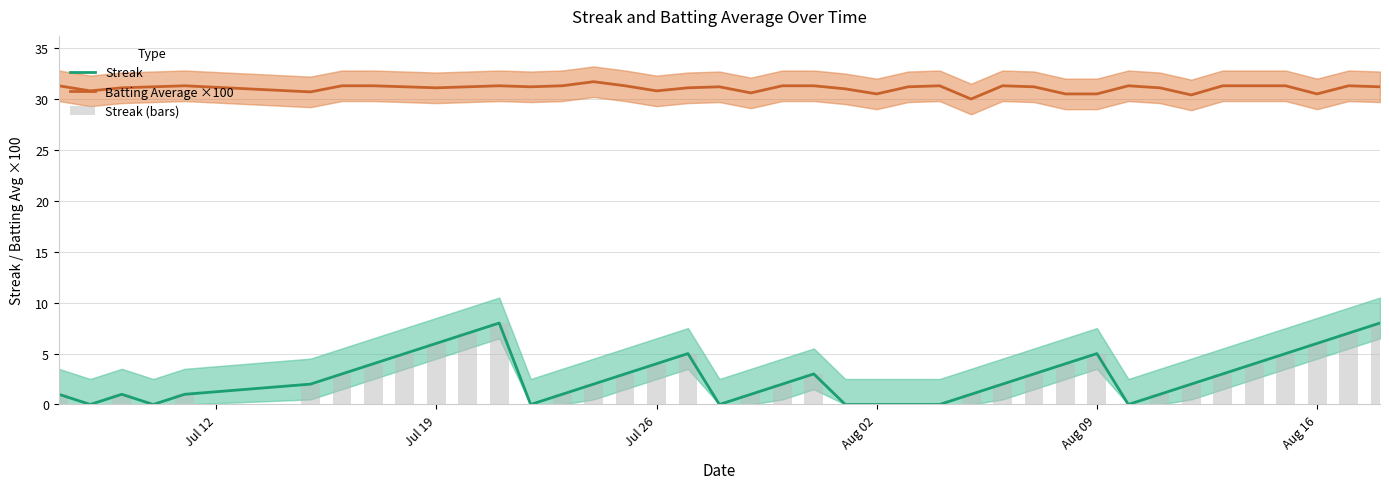

Is it true that Streak equals 2.5 at Aug 09?

False